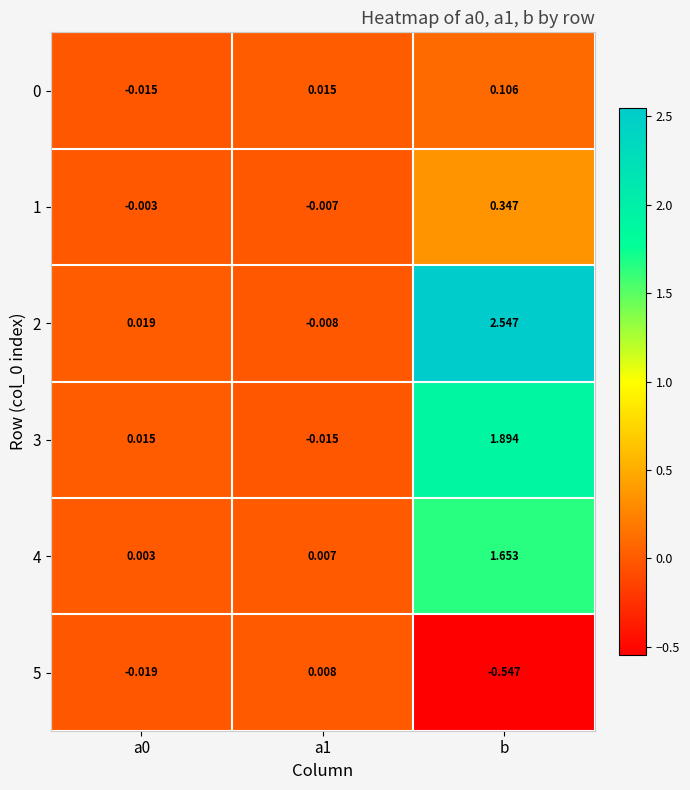

Which series has the largest total across all categories?

2